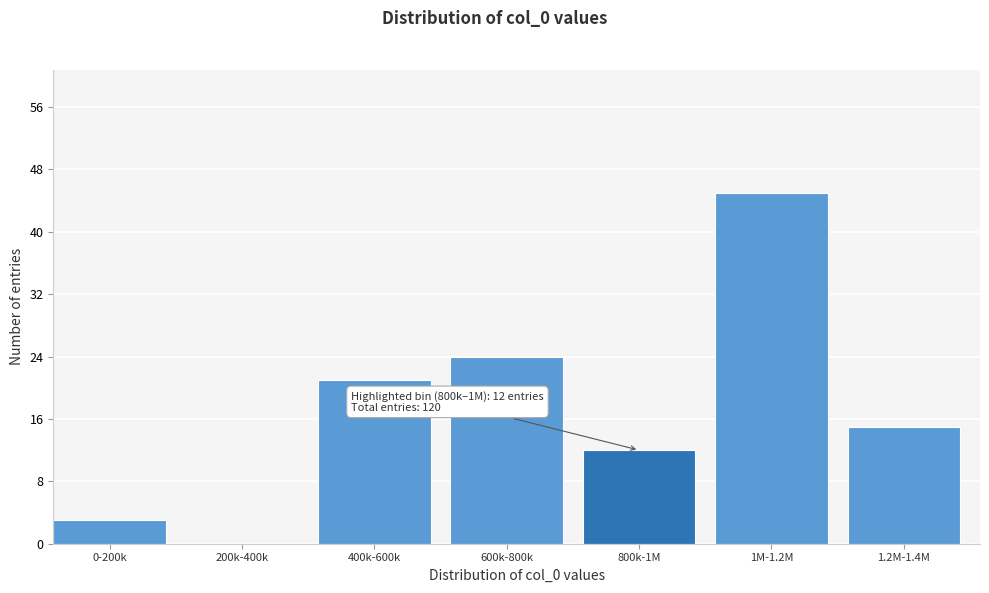

Reading left to right, extract all data points from this chart.

0-200k=3	200k-400k=0	400k-600k=21	600k-800k=24	800k-1M=12	1M-1.2M=45	1.2M-1.4M=15